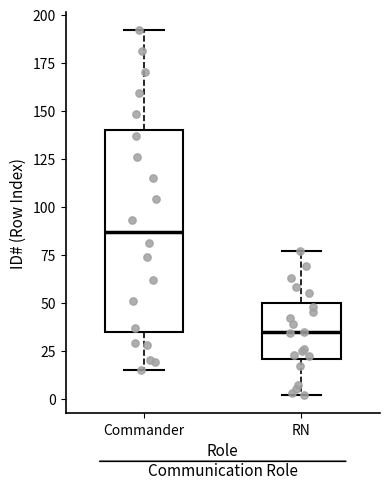

Reading left to right, read every box against the y-axis: the position of its median line, the range the box covers, and the ends of its whiskers. The values are not printed on the chart, so give them approximately, as read against the axis.

Commander: median 85, box 35 to 140, whiskers 15 to 190
RN: median 35, box 20 to 50, whiskers 0 to 75